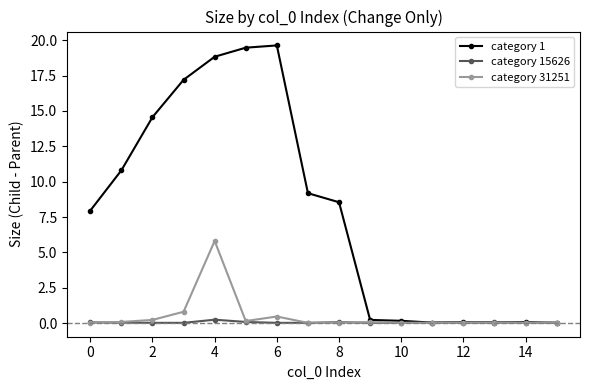

What is the maximum value shown in the chart?

19.6